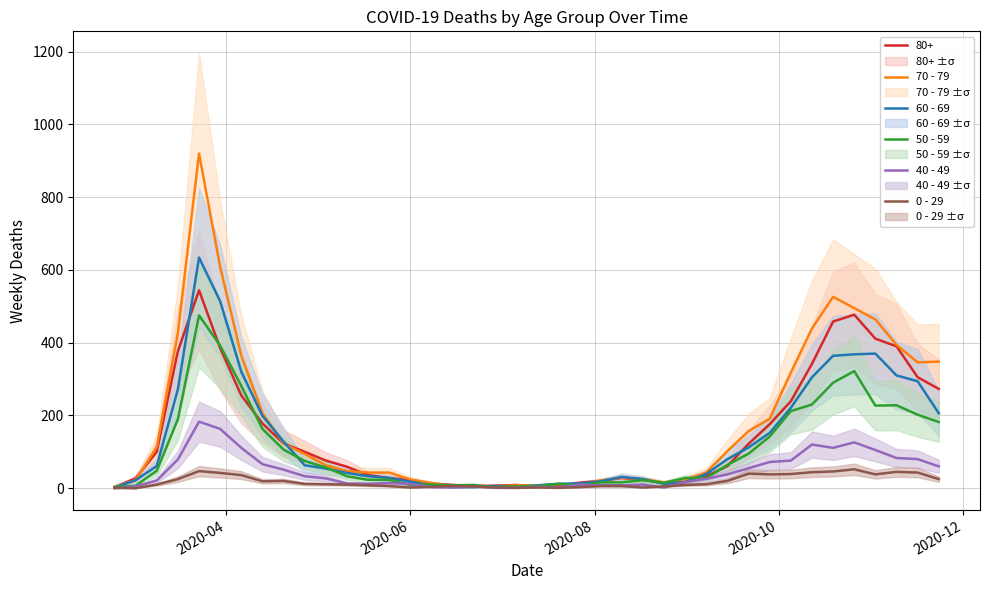

How many data points in 50 - 59 are less than 48?

20